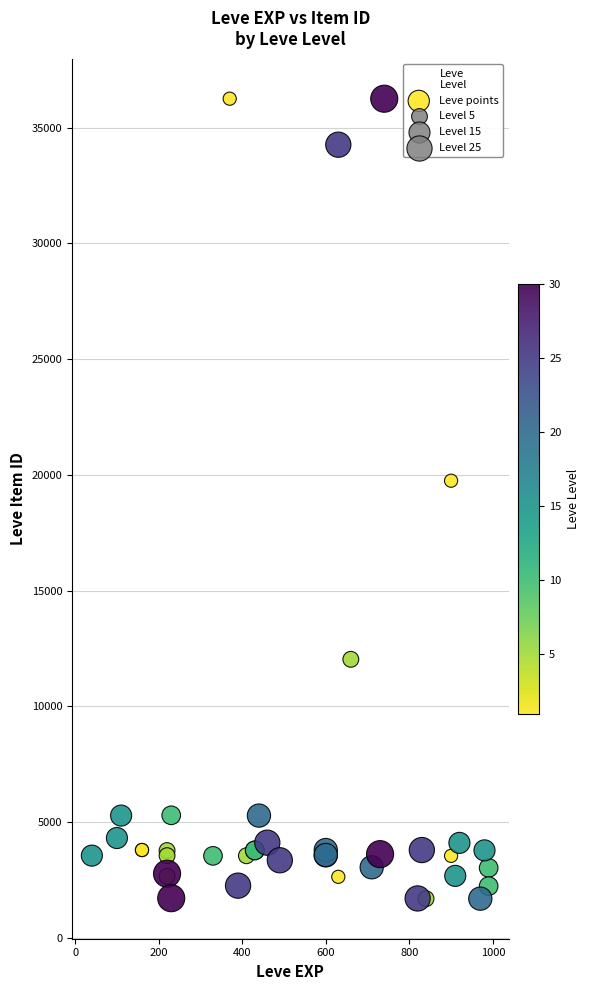

What Y value in the scatter plot is closest to 18967?

19744